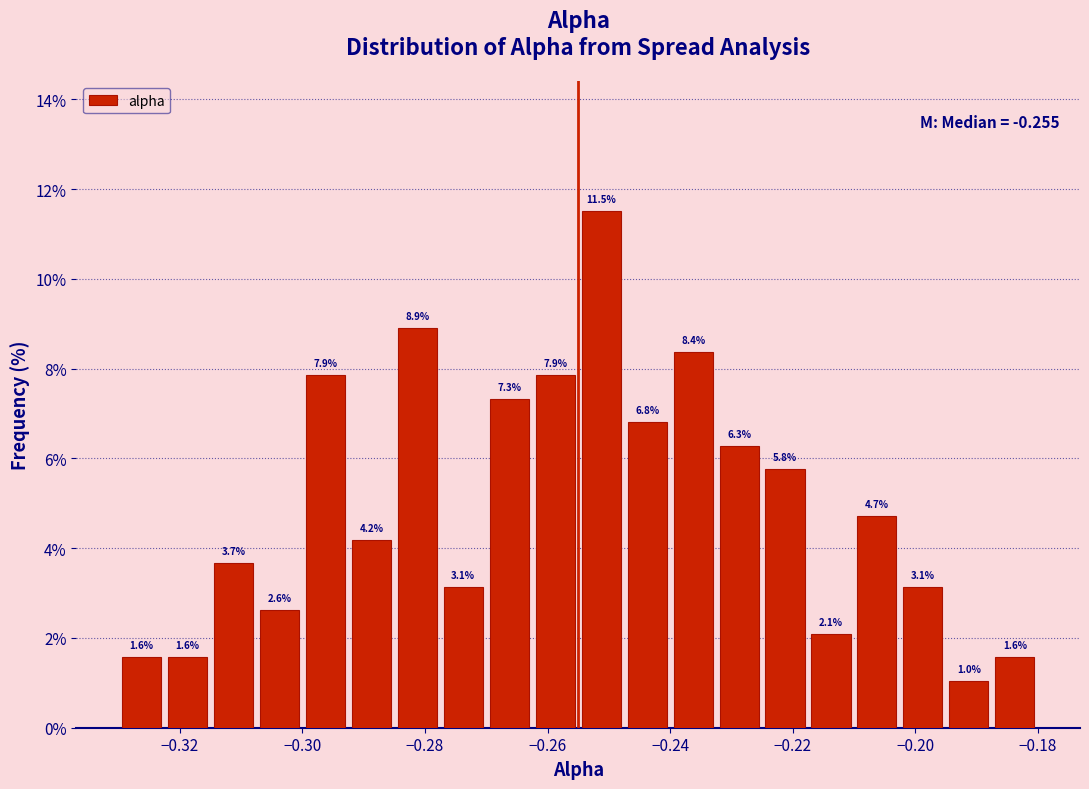

Read against the x-axis, roughly where is the centre of the tallest bar?

-0.252